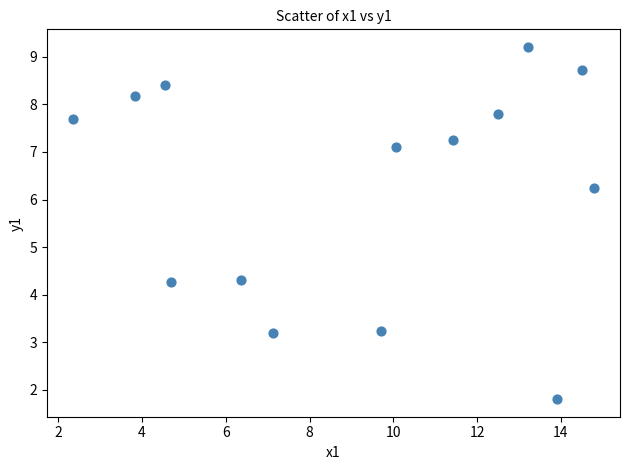

List the coordinates of all points as (X, Y) pairs, reading left to right.

(2.4, 7.7)  (3.8, 8.2)  (4.5, 8.4)  (4.7, 4.3)  (6.4, 4.3)  (7.1, 3.2)  (9.7, 3.2)  (10.1, 7.1)  (11.4, 7.3)  (12.5, 7.8)  (13.2, 9.2)  (13.9, 1.8)  (14.5, 8.7)  (14.8, 6.3)